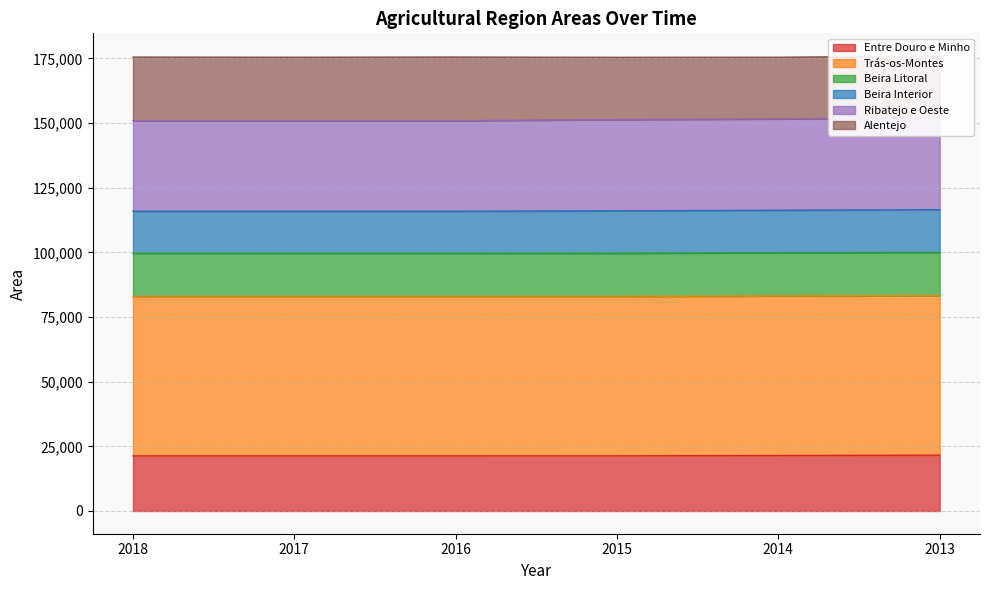

The value of Entre Douro e Minho at 2014 is 21457. True or false?

True